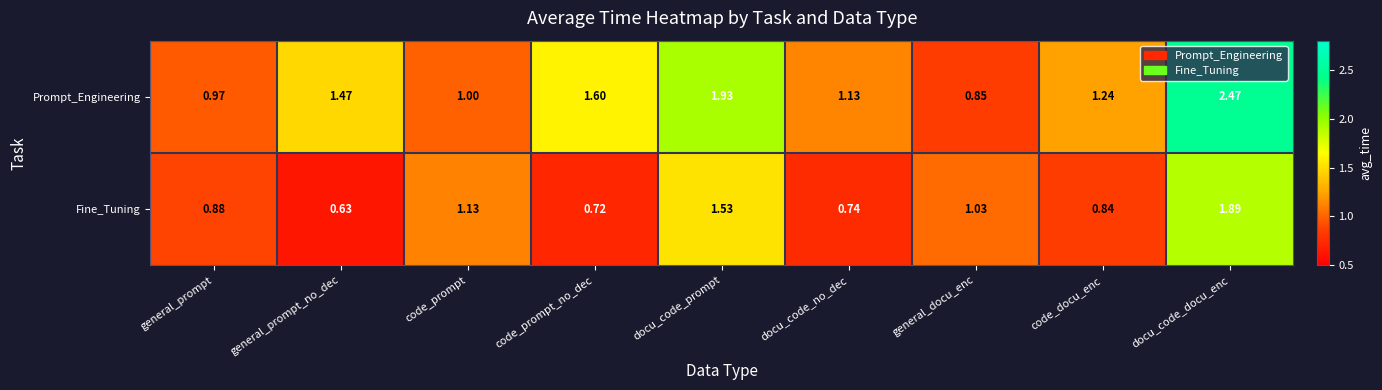

Which category has the lowest value in the Prompt_Engineering series?

general_docu_enc